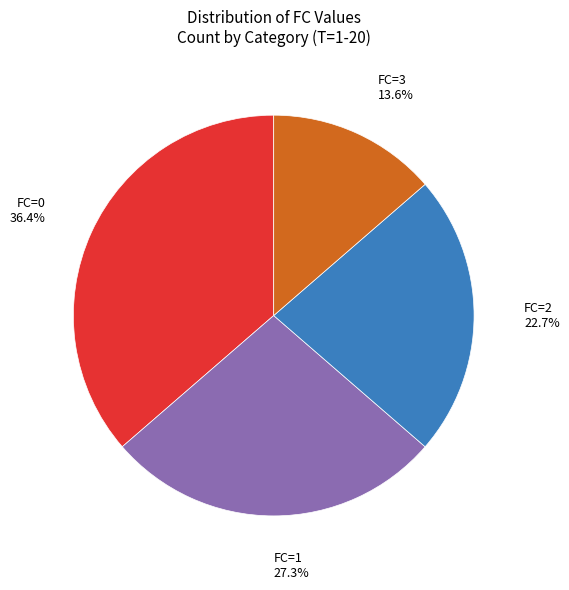

What is the largest slice in the pie chart?

FC=0